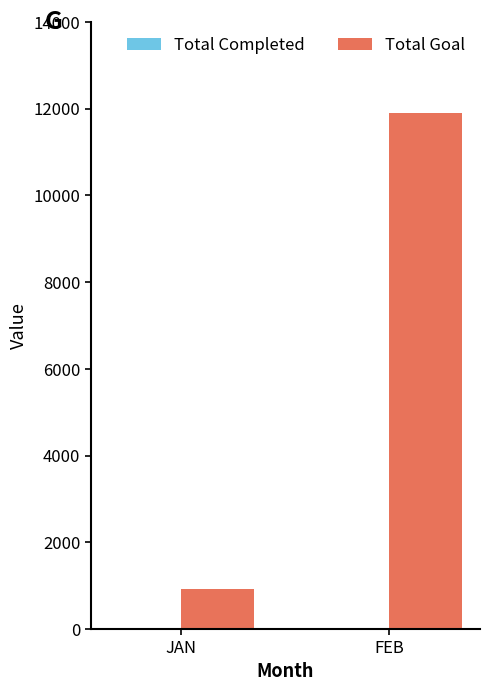

At which category is the sum across all series the highest?

FEB